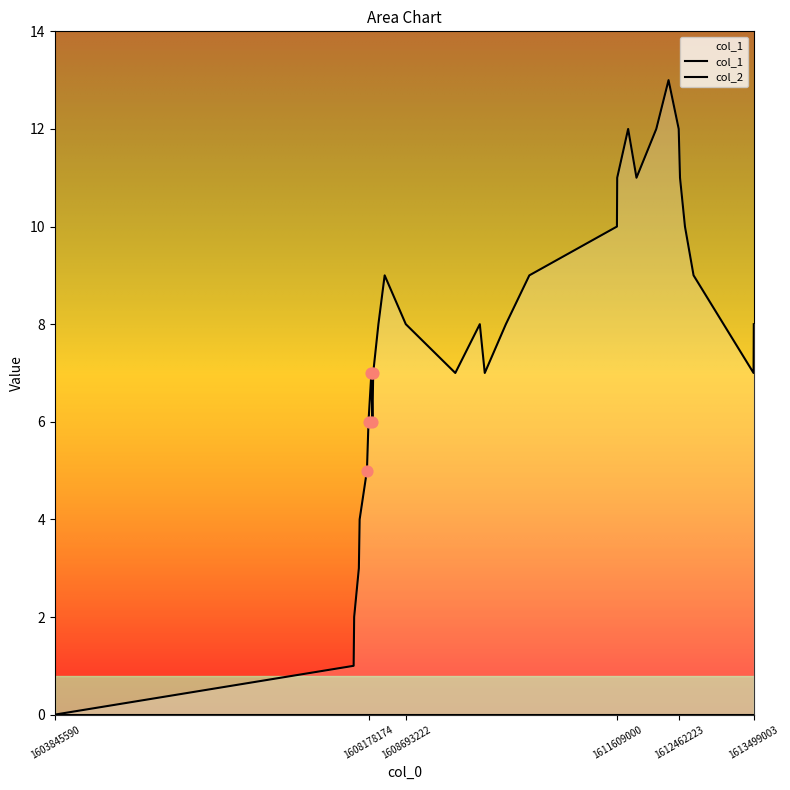

Which series has the widest spread of Y values?

col_1